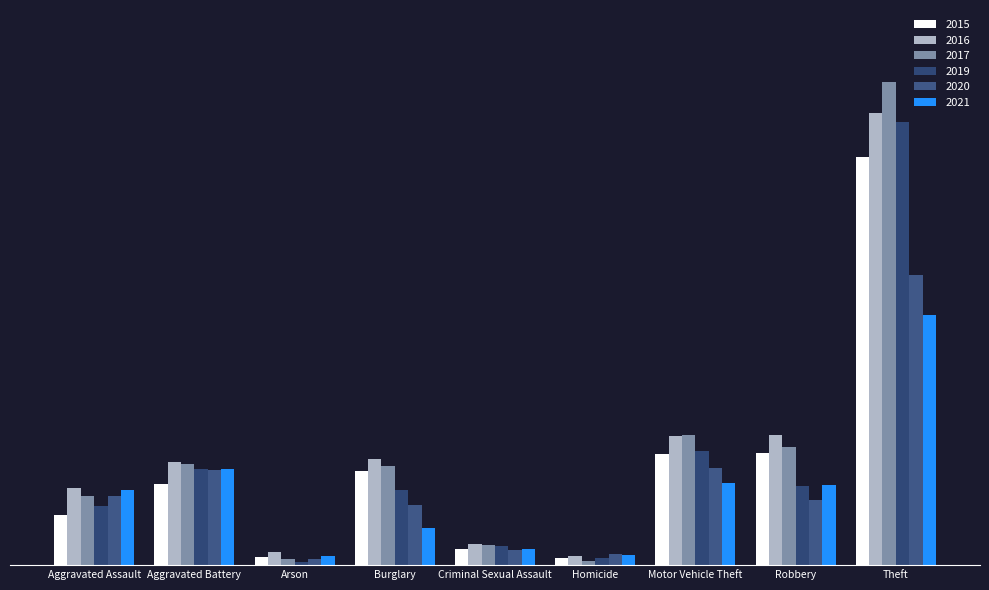

Are the bars grouped side by side (vs. stacked)?

Yes